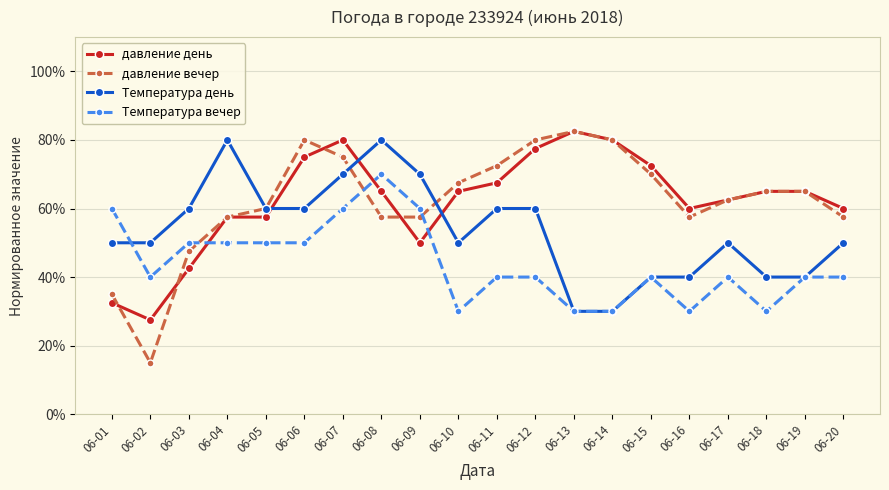

The value of Температура вечер at 06-14 is 48.0. True or false?

False